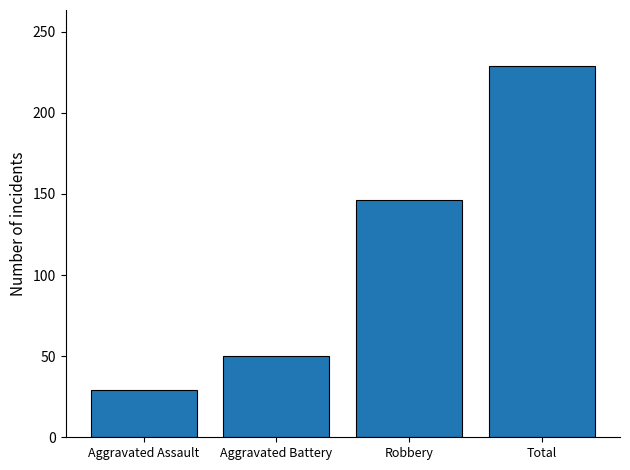

The chart shows a value of 29 at Aggravated Assault. True or false?

True